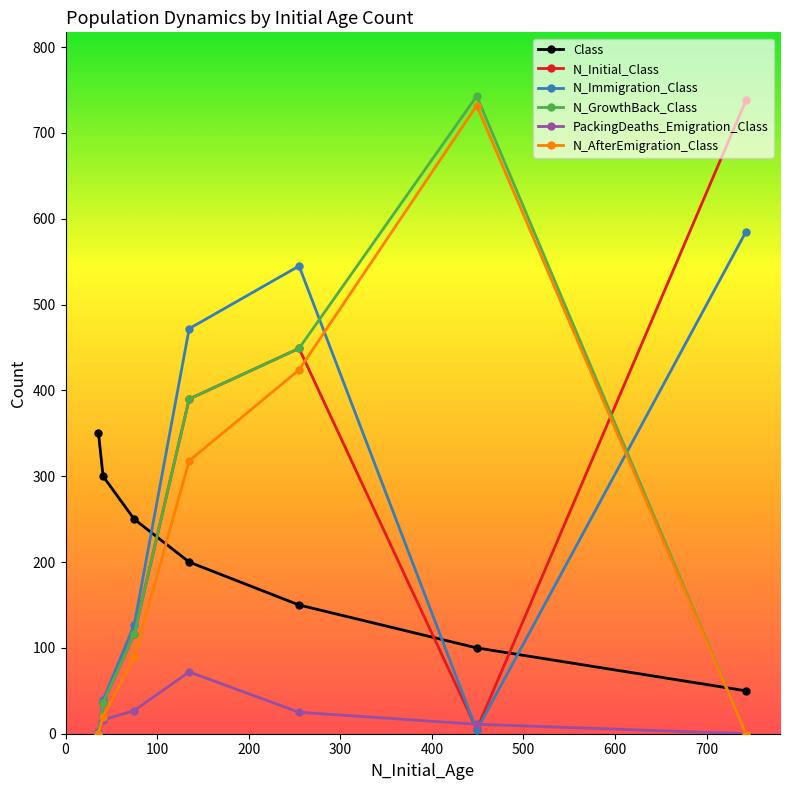

At how many categories does at least one series exceed 234?

7